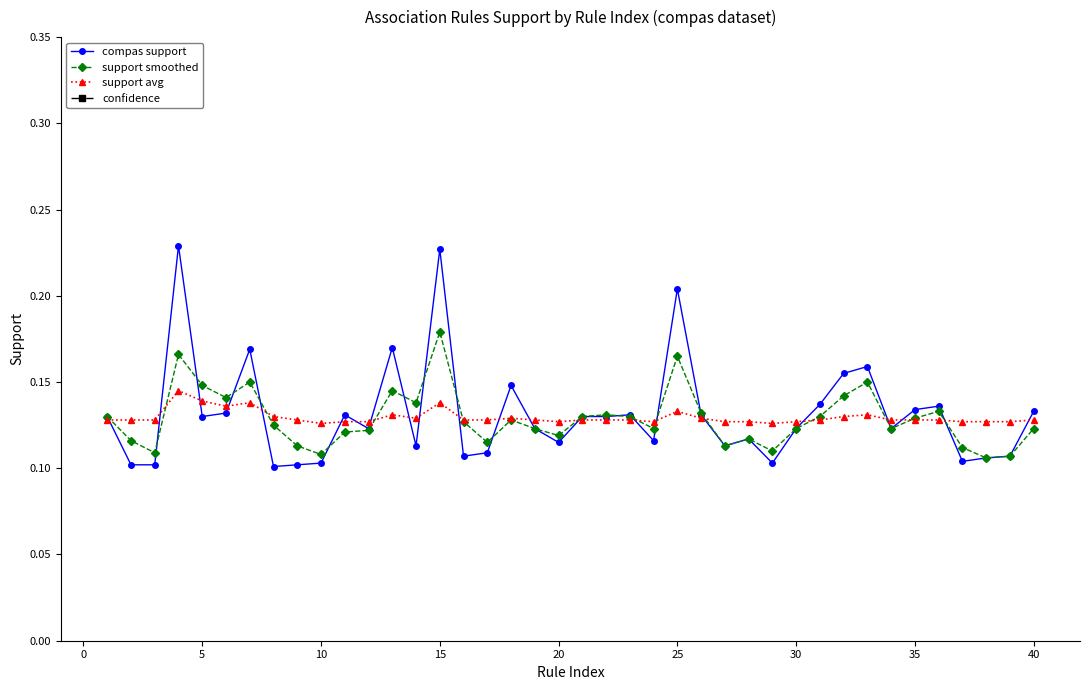

Does the chart display data point markers on the line(s)?

Yes